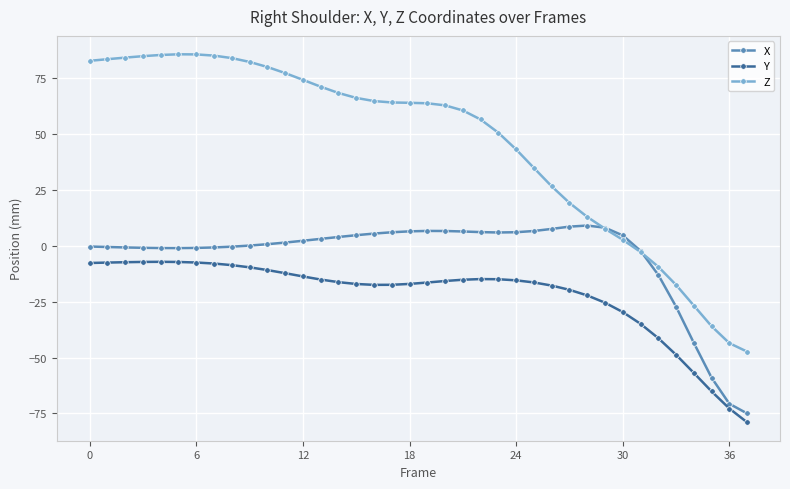

What is the value of the X point at the 25th from the left?

6.1